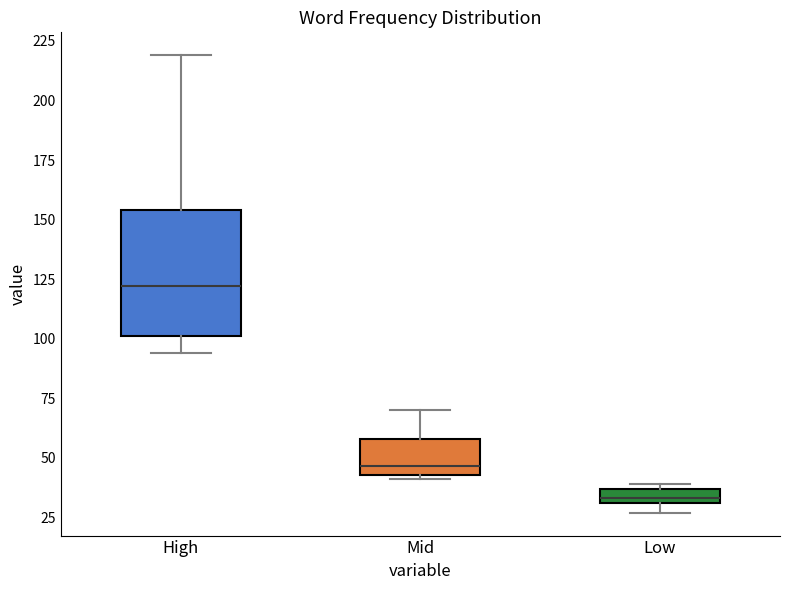

Where is the lower edge of the box for Low on the y-axis? The values are not printed on the chart, so give them approximately, as read against the axis.

30